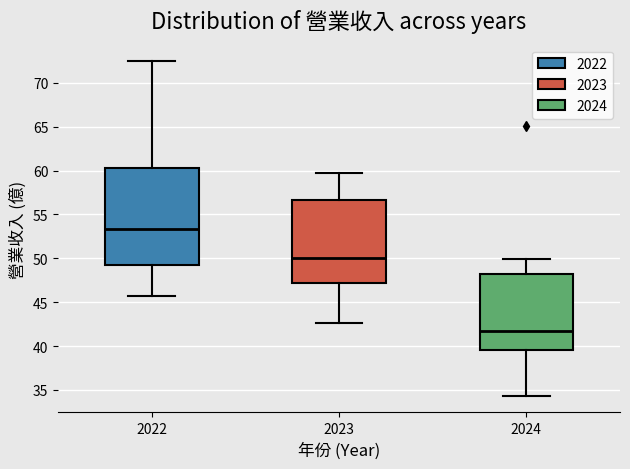

Which box's median line is the highest?

2022